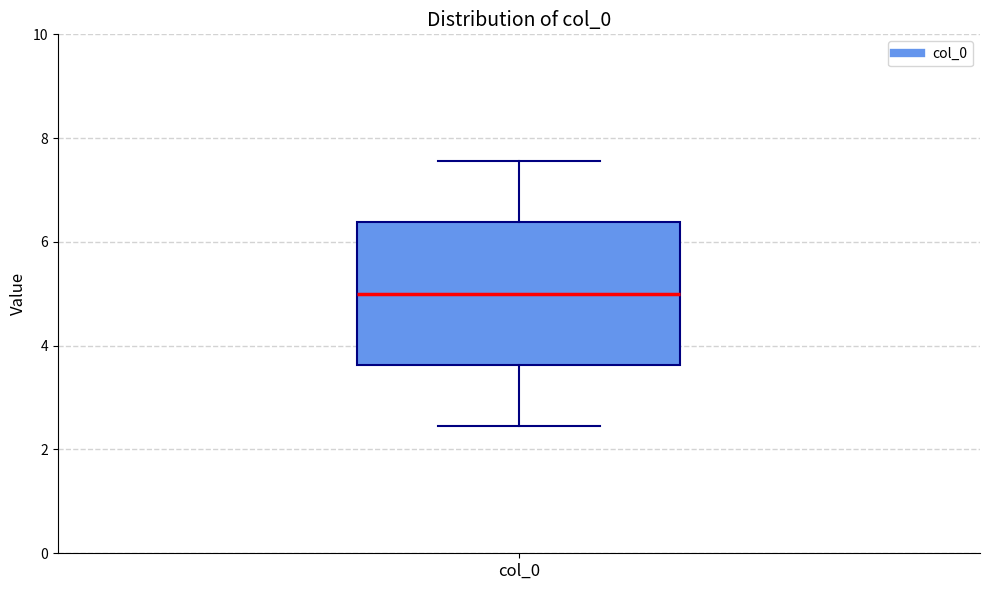

Transcribe this box plot: give where the median line is, the range the box spans, and where the two whiskers end, as read against the y-axis. The values are not printed on the chart, so give them approximately, as read against the axis.

median 5.0, box 3.6 to 6.4, whiskers 2.4 to 7.6